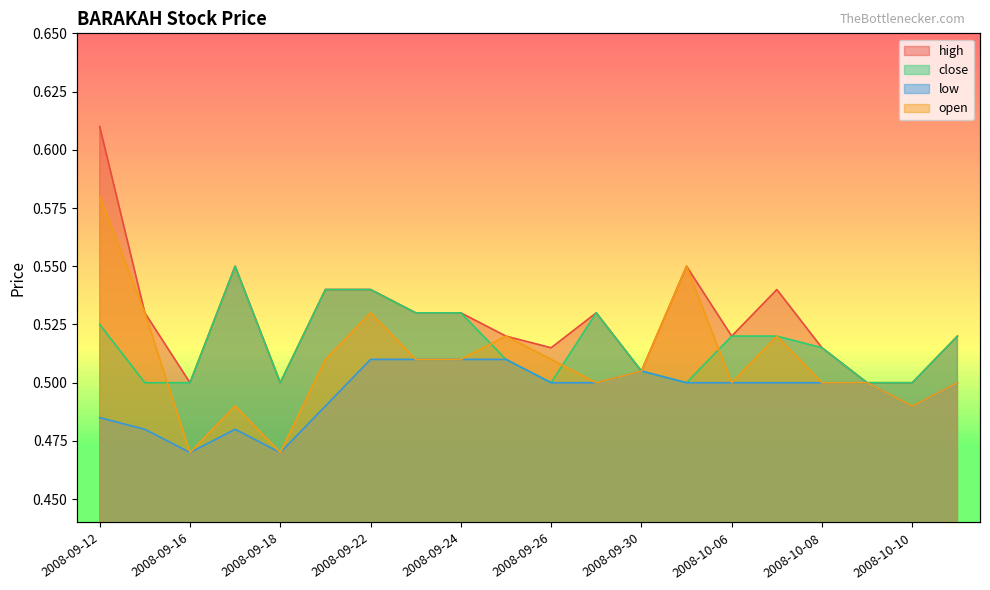

Count the open values in the range 0 to 1.

20